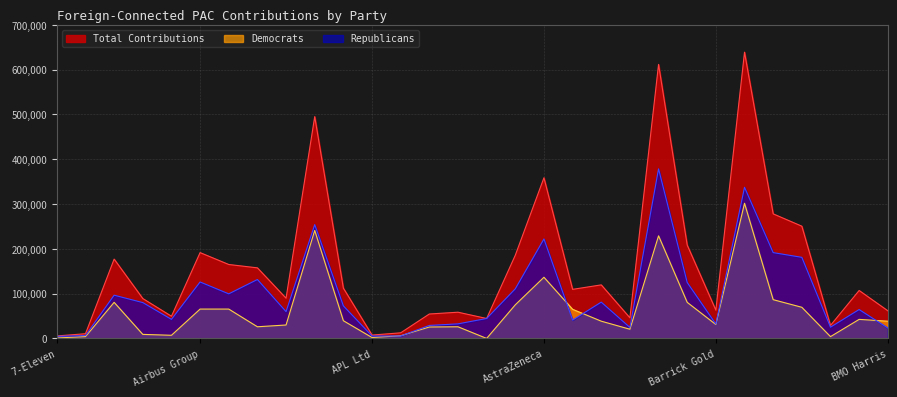

Reading right to left, what are all the values shown in this chart?

total: 61765	106984	29070	250500	278000	638875	63000	208238	611500	46000	119500	109500	358500	185700	44500	58500	54500	12500	7500	112200	495000	89750	157500	165000	191500	49512	89000	177000	10500	5500
dems: 38460	42500	4000	69500	86500	301625	31000	80500	229000	20500	38500	65000	136500	75000	0	26000	25500	6000	2000	39500	241000	29950	26000	65500	65500	7000	9000	80500	4000	1000
repubs: 23305	64484	25070	181000	191500	337250	32000	124738	378500	24500	81000	41000	222000	110700	44500	32500	29000	5500	5500	72700	254000	59800	131500	99500	126000	42512	80000	96500	6500	4500